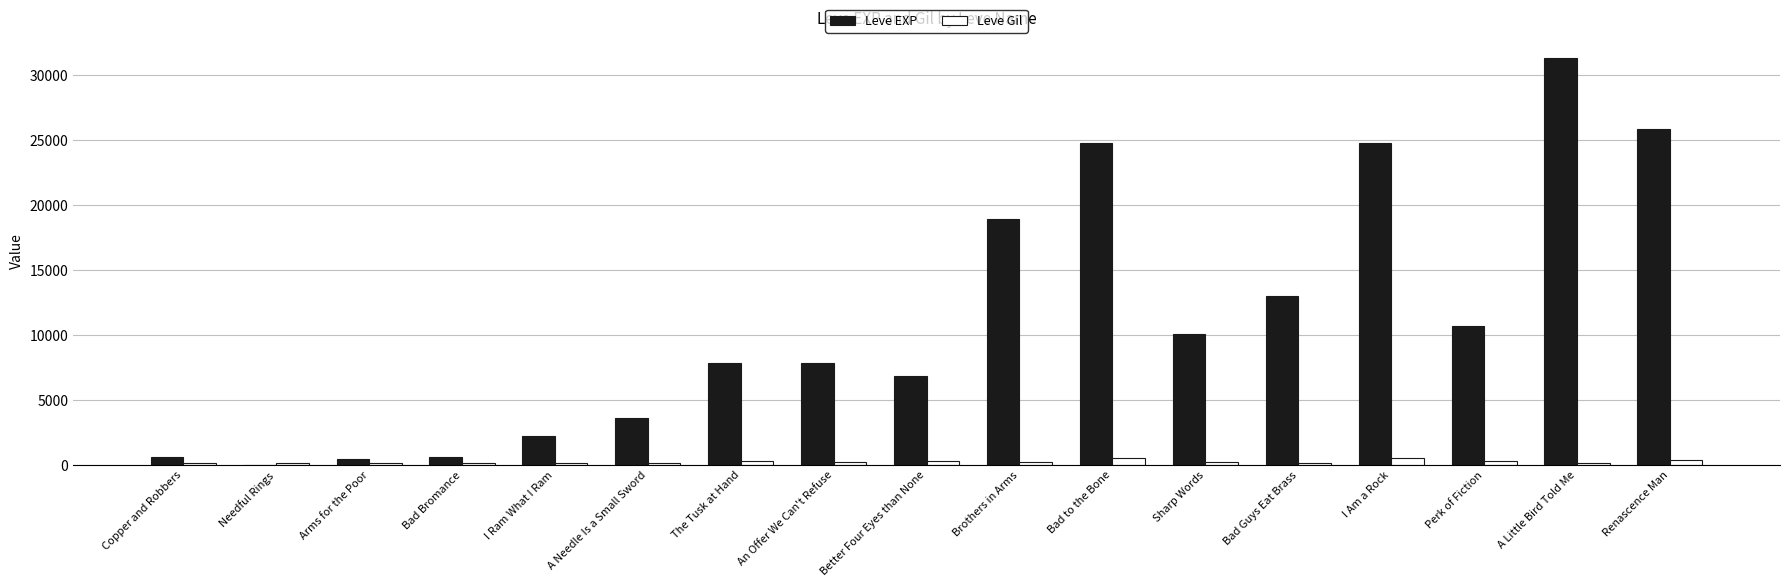

Which category has the highest value across all series?

A Little Bird Told Me